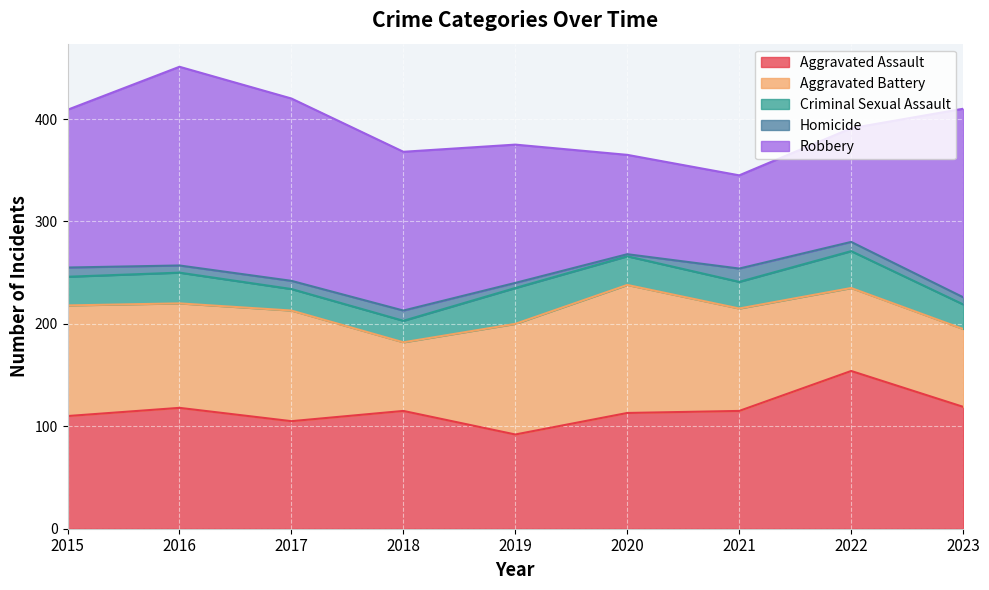

What is the maximum value for Robbery?

194